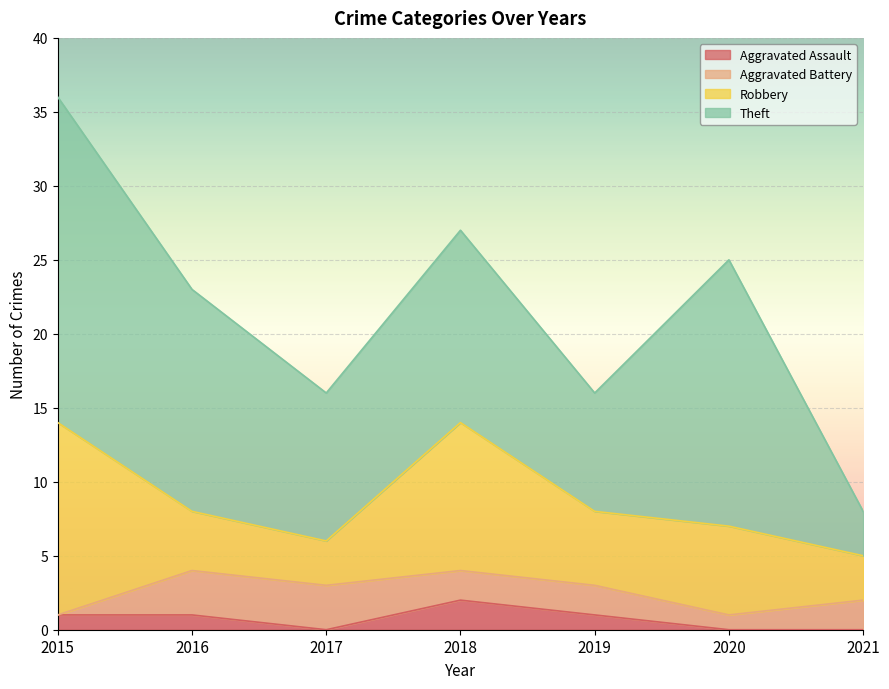

What is the average value of the Aggravated Battery series?

2